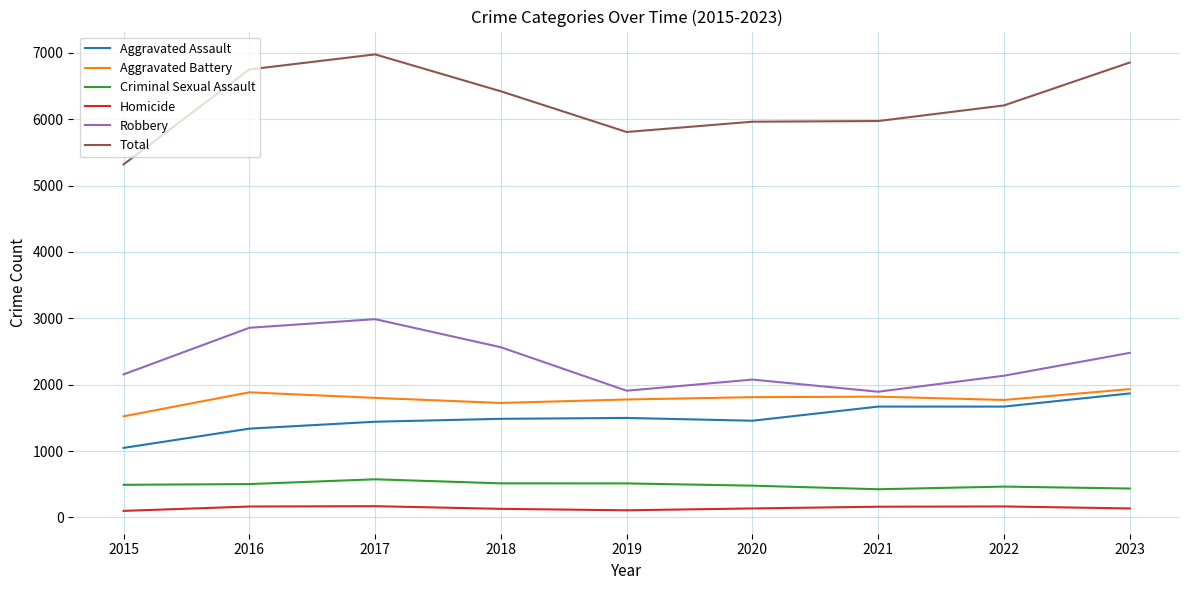

Is it true that Criminal Sexual Assault equals 513 at 2019?

True